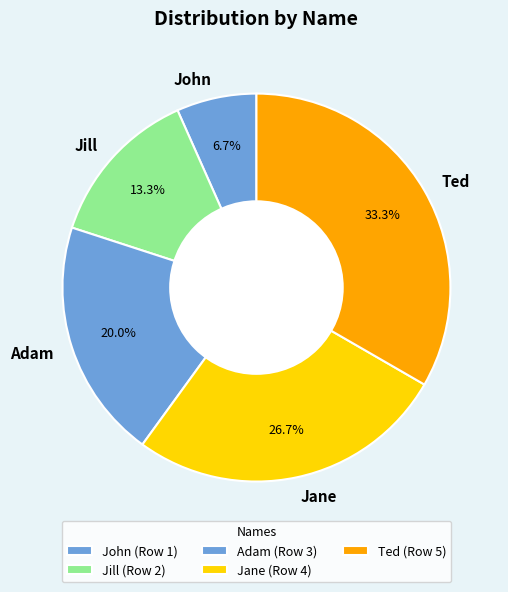

What is the ratio of the value at Jane to the value at Ted?

0.8